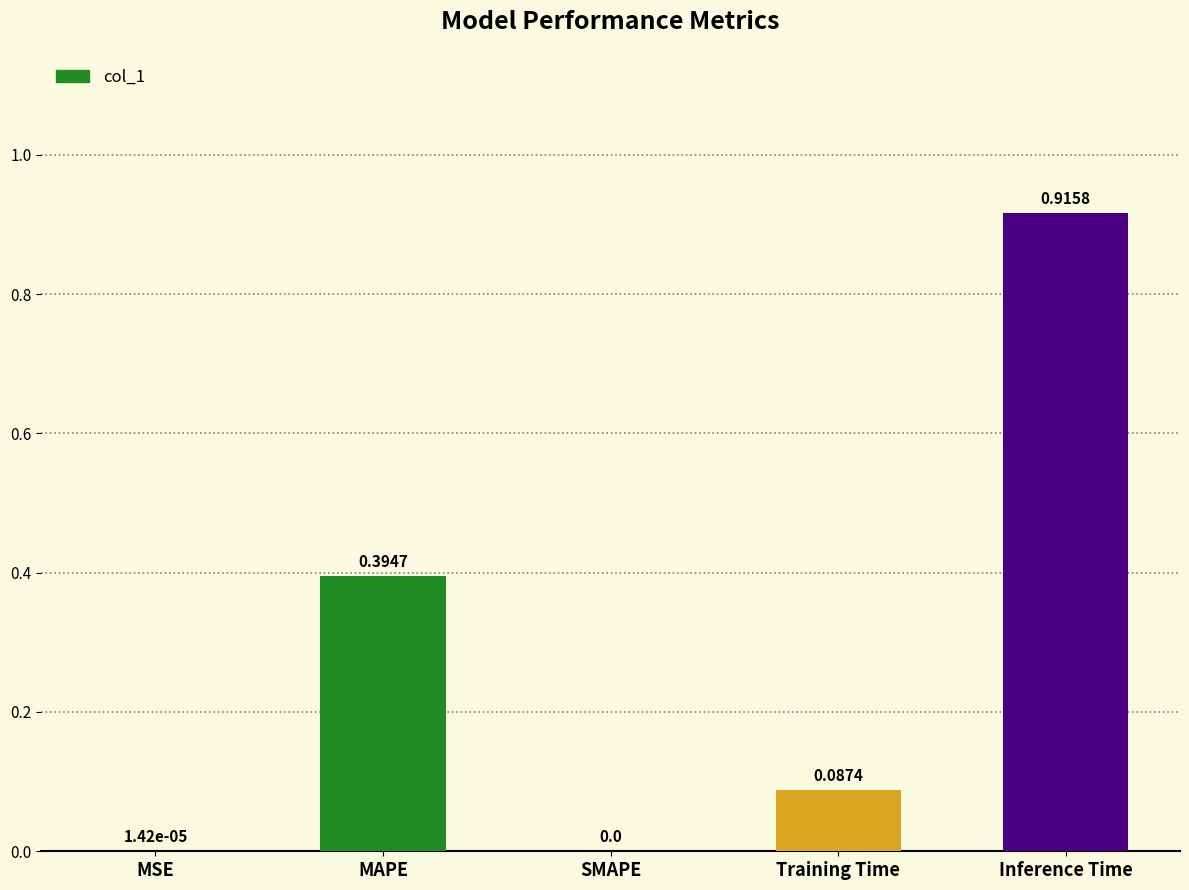

Which category has the highest value across all series?

Inference Time